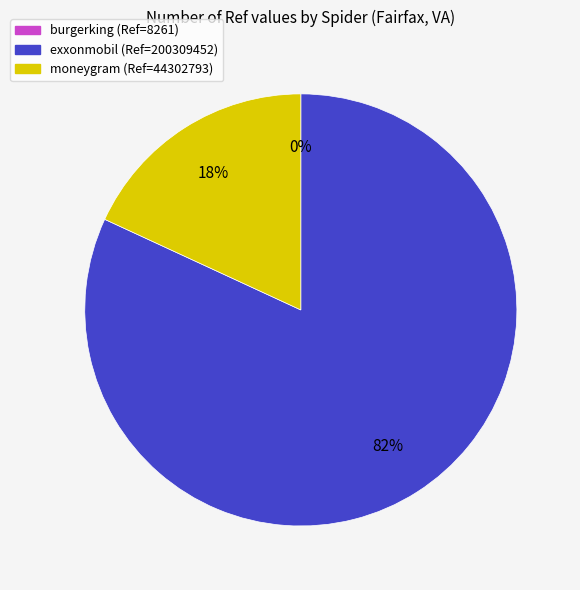

To the nearest percent, what is the average slice percentage?

33%